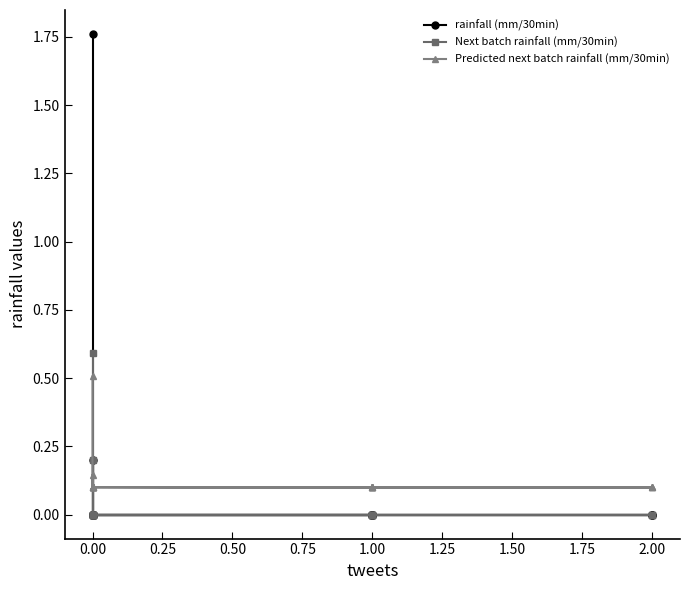

After their last crossing, which series has the higher values: Predicted next batch rainfall (mm/30min) or rainfall (mm/30min)?

Predicted next batch rainfall (mm/30min)